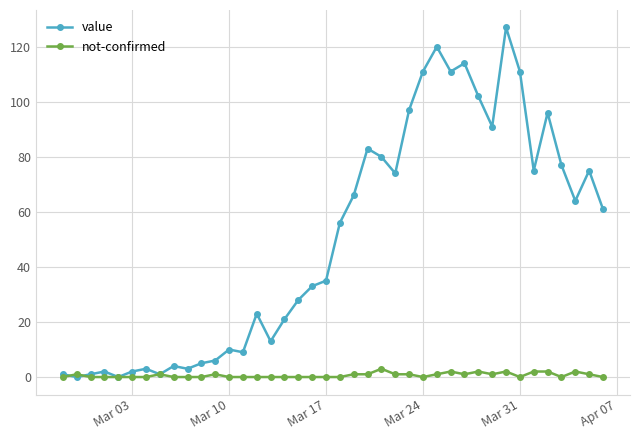

List the series in order of their overall mean, lowest first.

not-confirmed, value